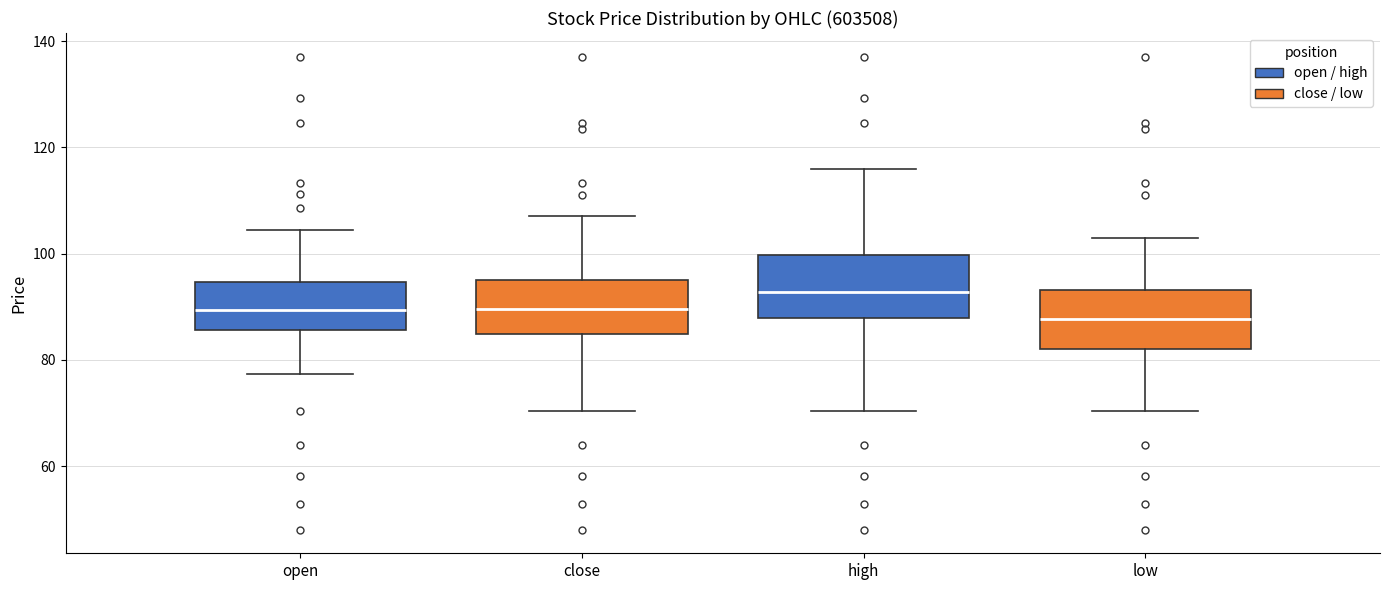

Where does the upper whisker of the box for high end on the y-axis? The values are not printed on the chart, so give them approximately, as read against the axis.

116